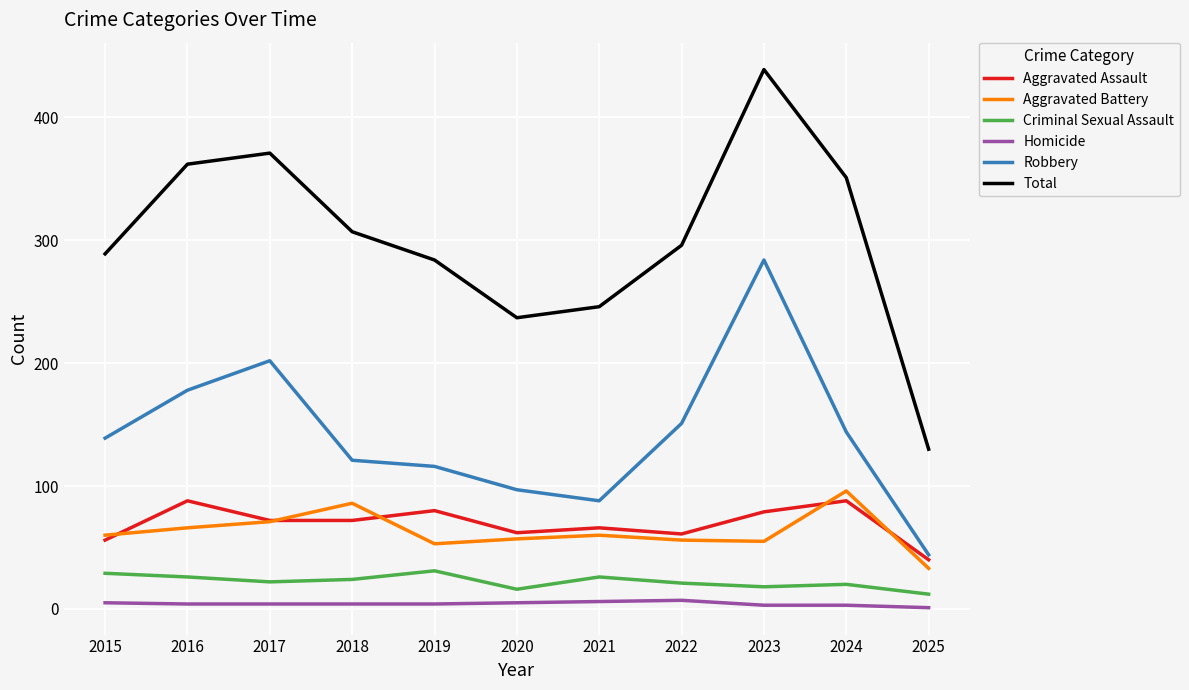

What is the total value across all series at 2021?

492